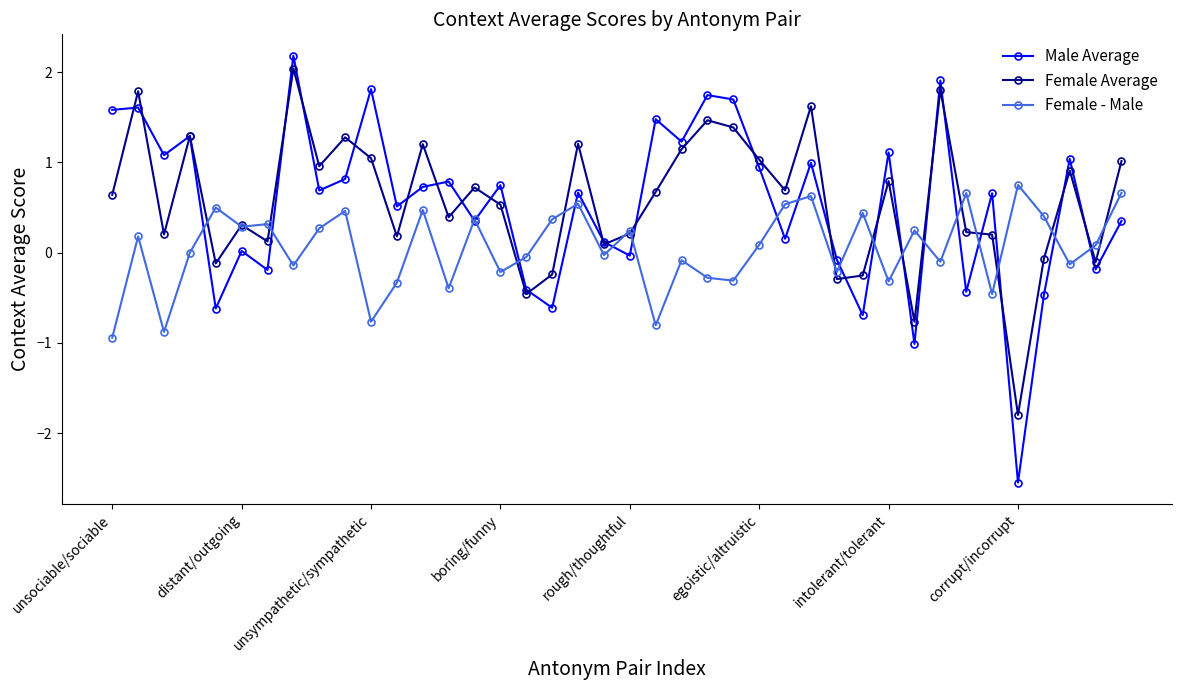

Which series has the largest range (max minus min)?

Male Average